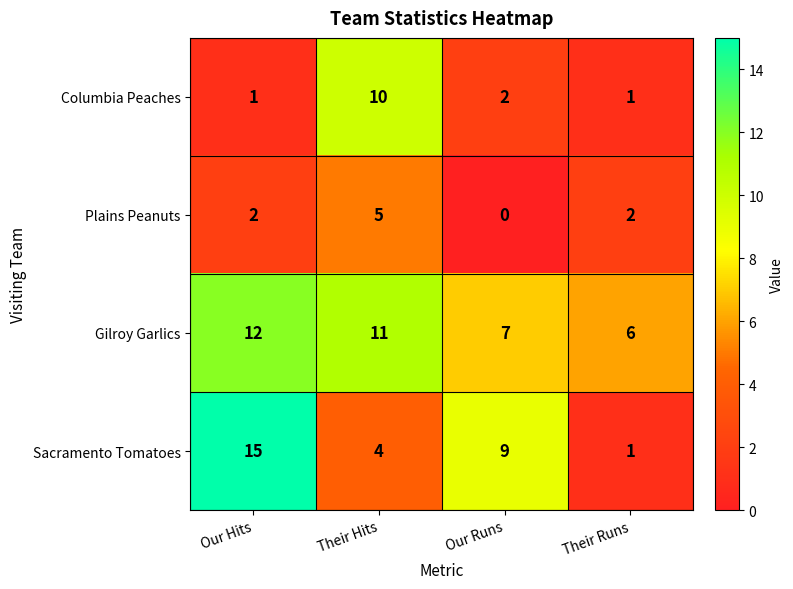

How many Gilroy Garlics values are between 7 and 12?

3